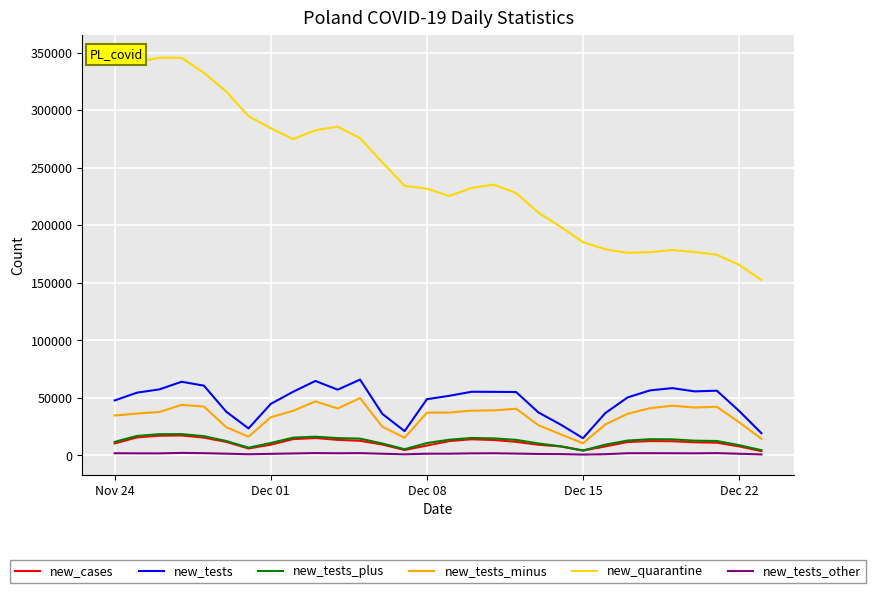

Does the chart display data point markers on the line(s)?

No